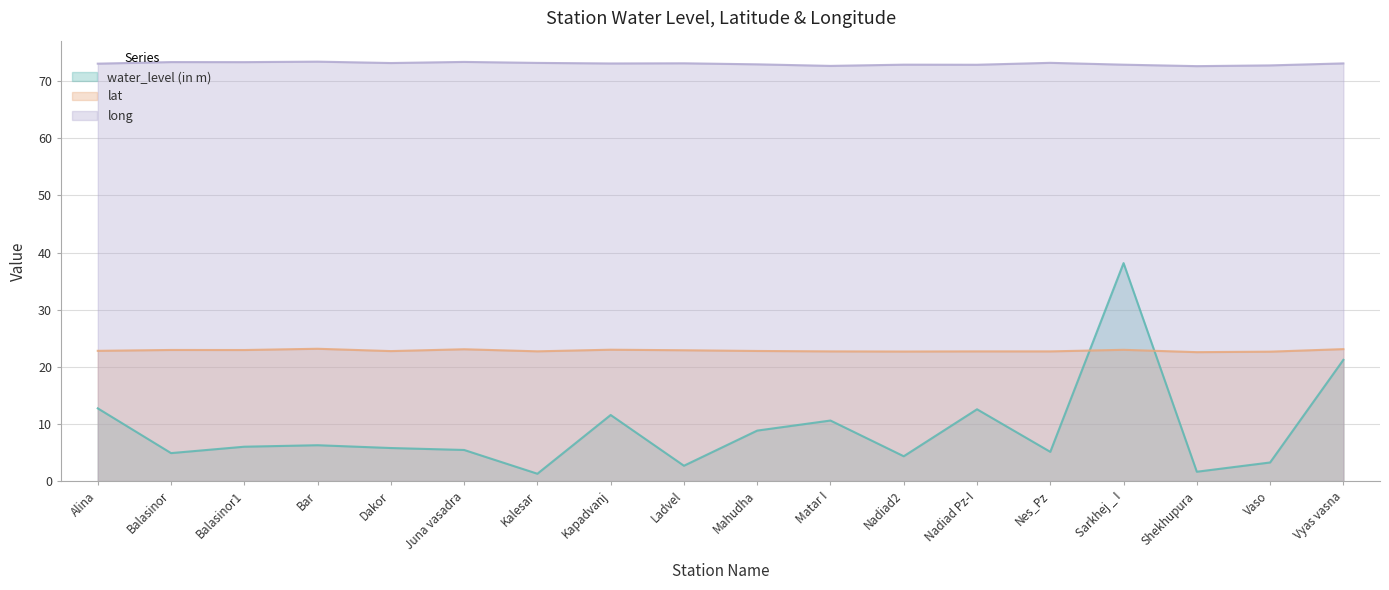

Does the chart display data point markers on the line(s)?

No